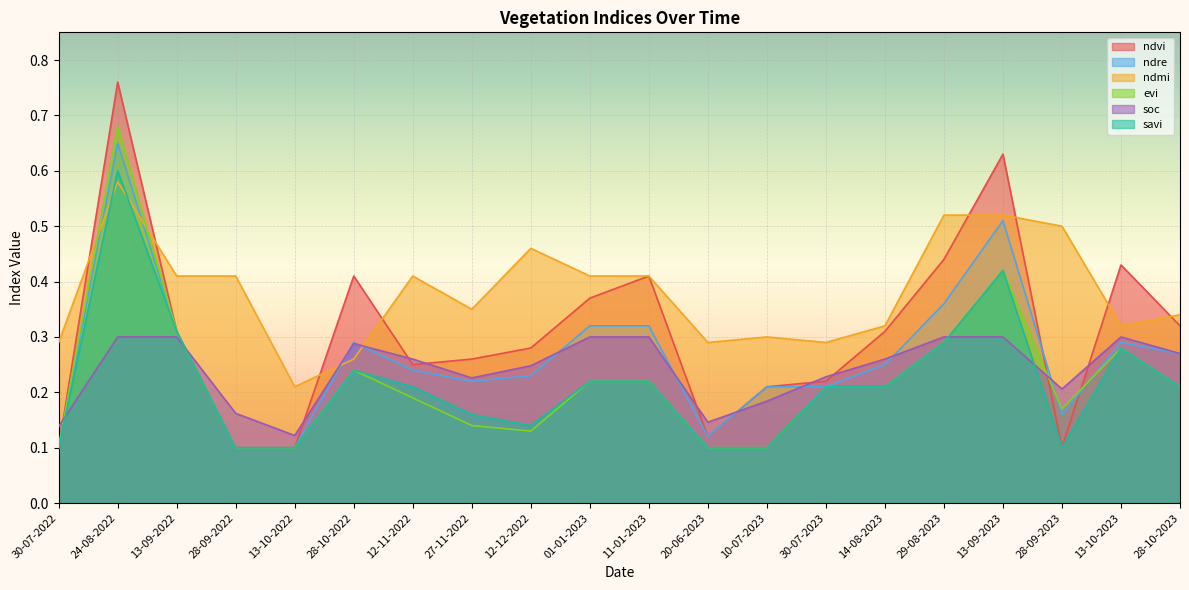

How many times do evi and ndvi cross each other?

2